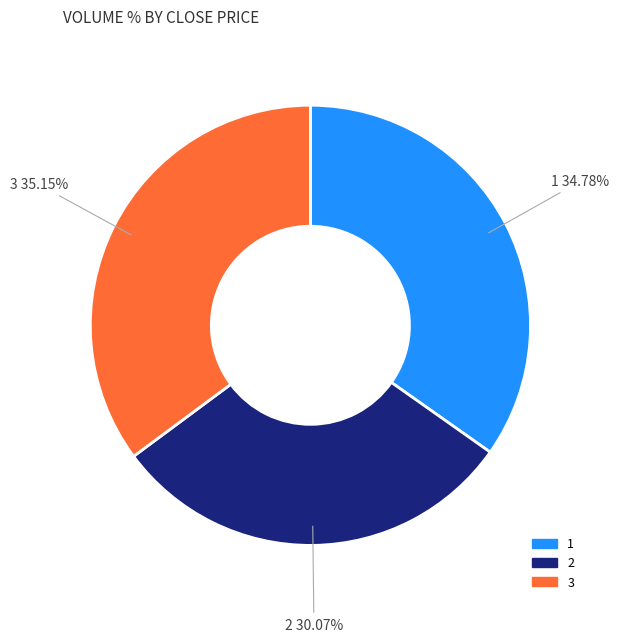

Does any single category account for the majority?

No